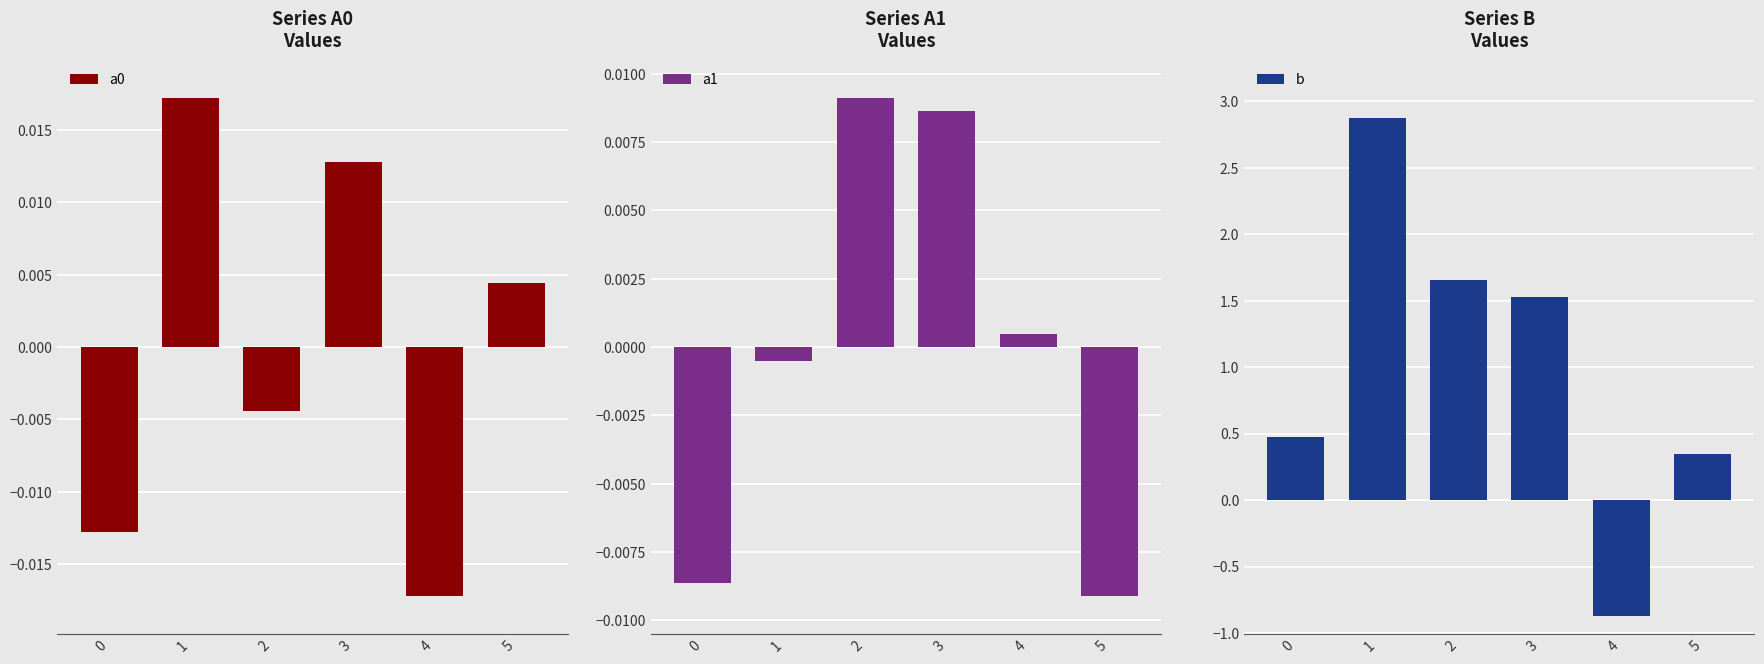

What is the minimum value shown in the chart?

-0.9